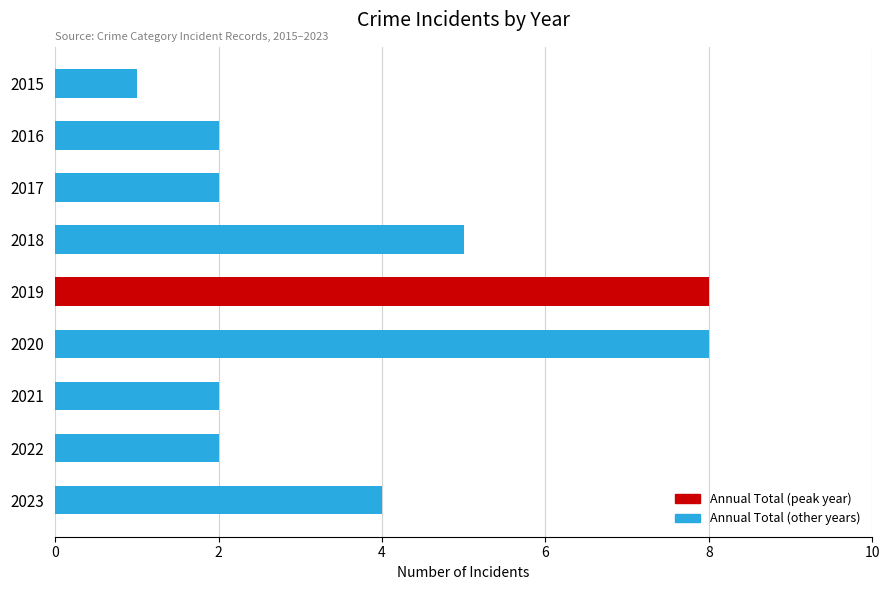

Are the bars horizontal?

Yes